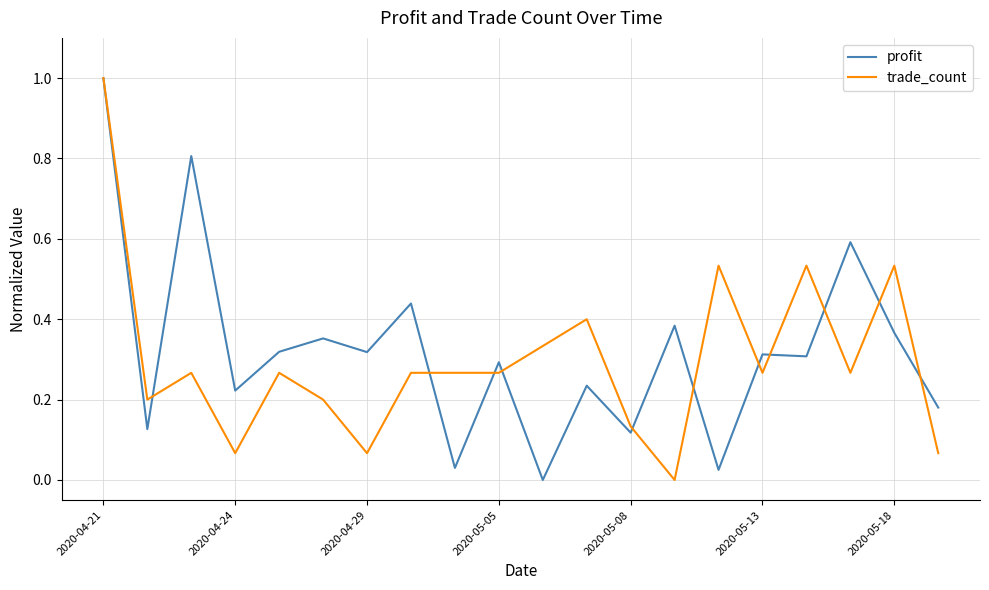

How many series are shown in this chart?

2